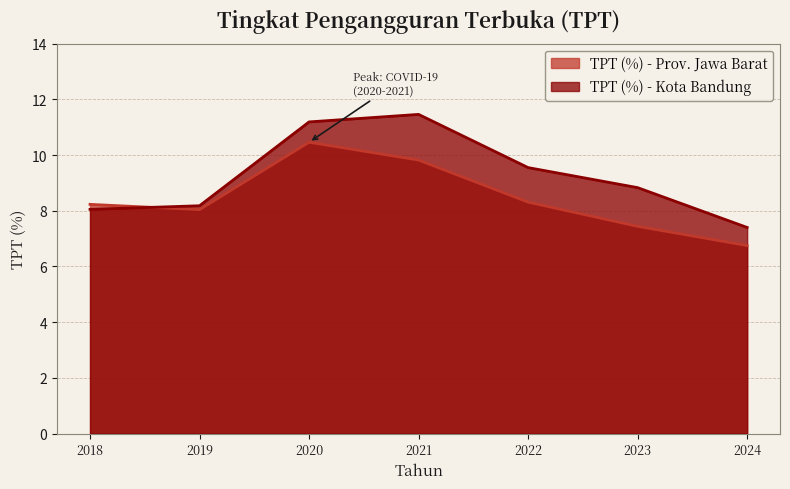

Where do TPT (%) - Prov. Jawa Barat and TPT (%) - Kota Bandung first cross each other?

2018 and 2019